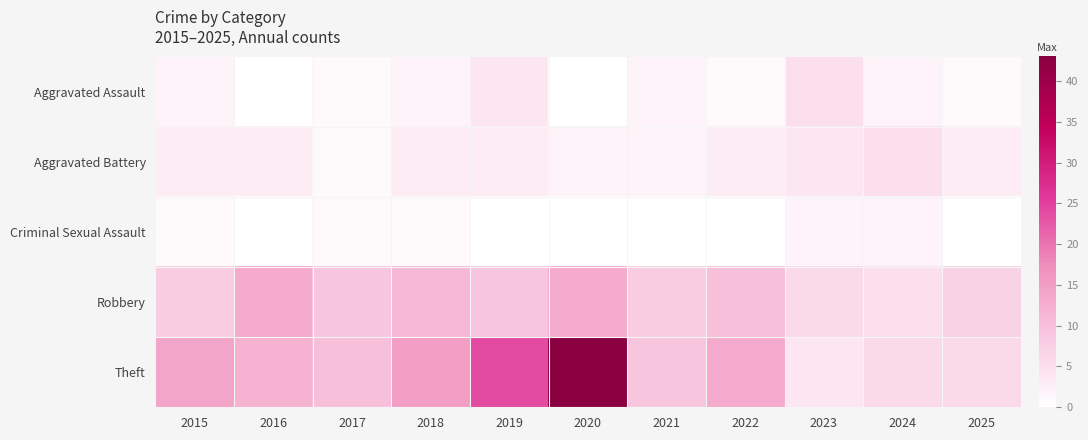

Which has a higher value, 2023 or 2022?

2023